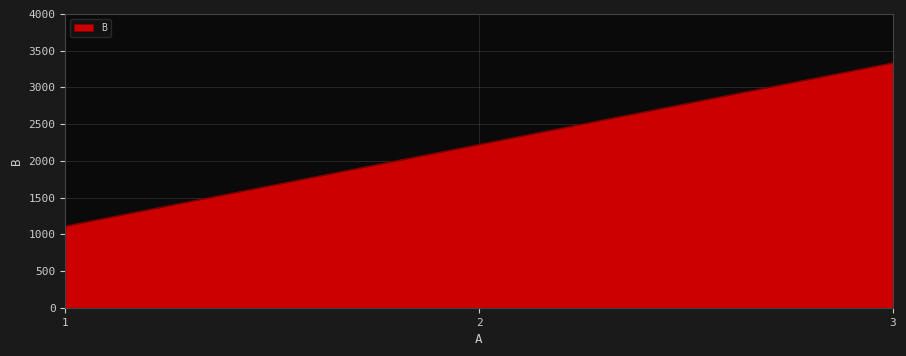

What is the difference between the values at 1 and 2?

1111